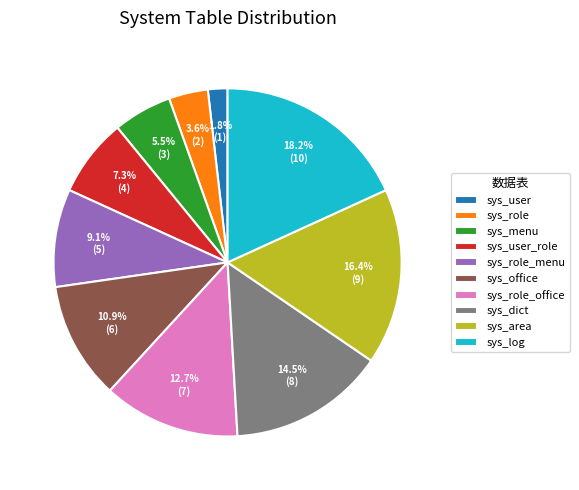

Is there a majority slice in this chart?

No